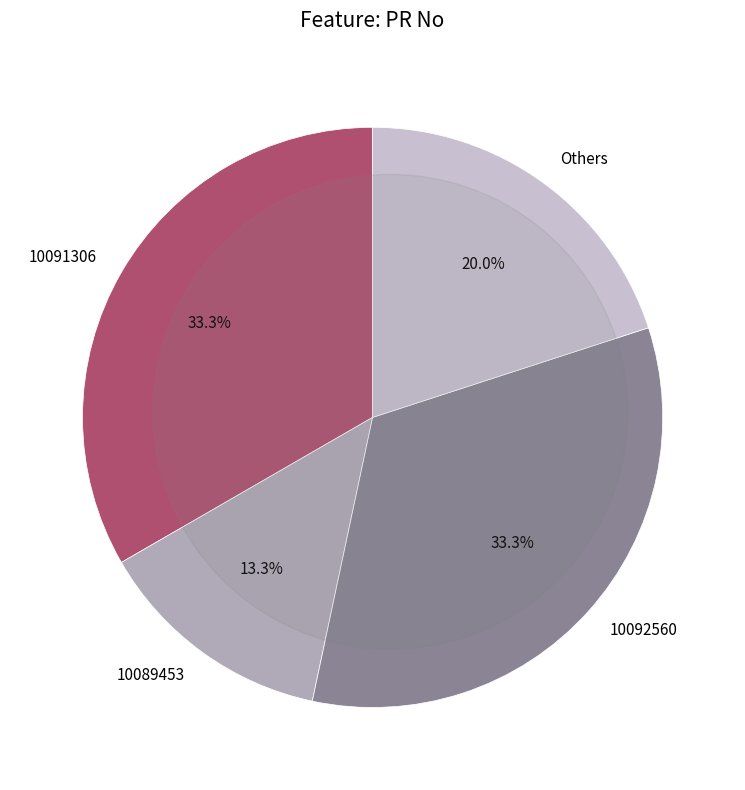

How many segments does this pie chart have?

4